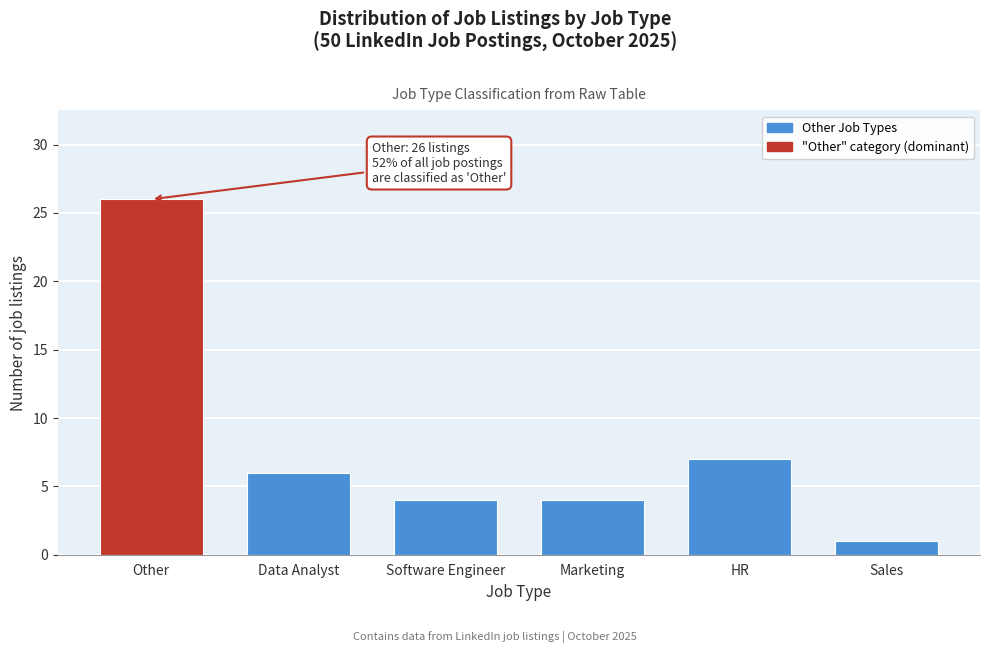

Reading left to right, what are all the values shown in this chart?

Other=26	Data Analyst=6	Software Engineer=4	Marketing=4	HR=7	Sales=1